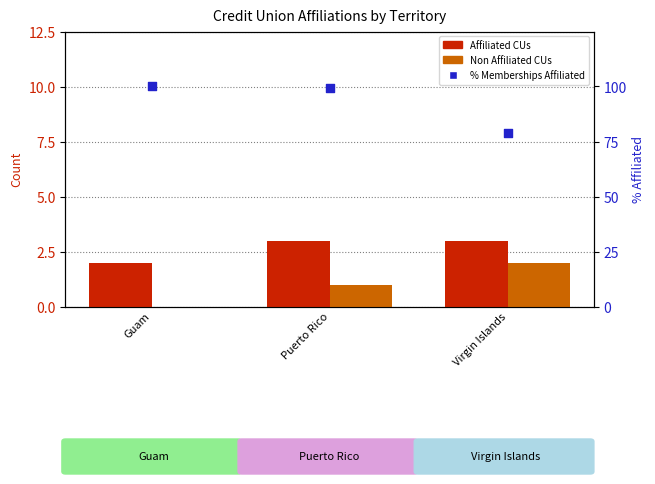

Which series has the largest Y range (max minus min)?

% Memberships Affiliated